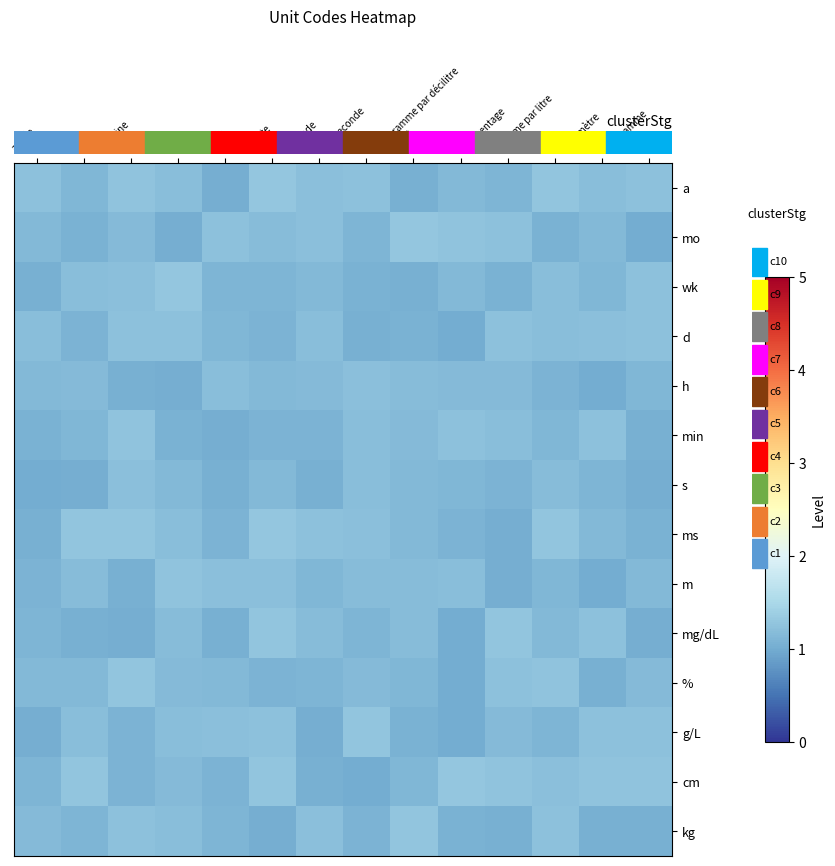

Count the number of categories in the chart.

14